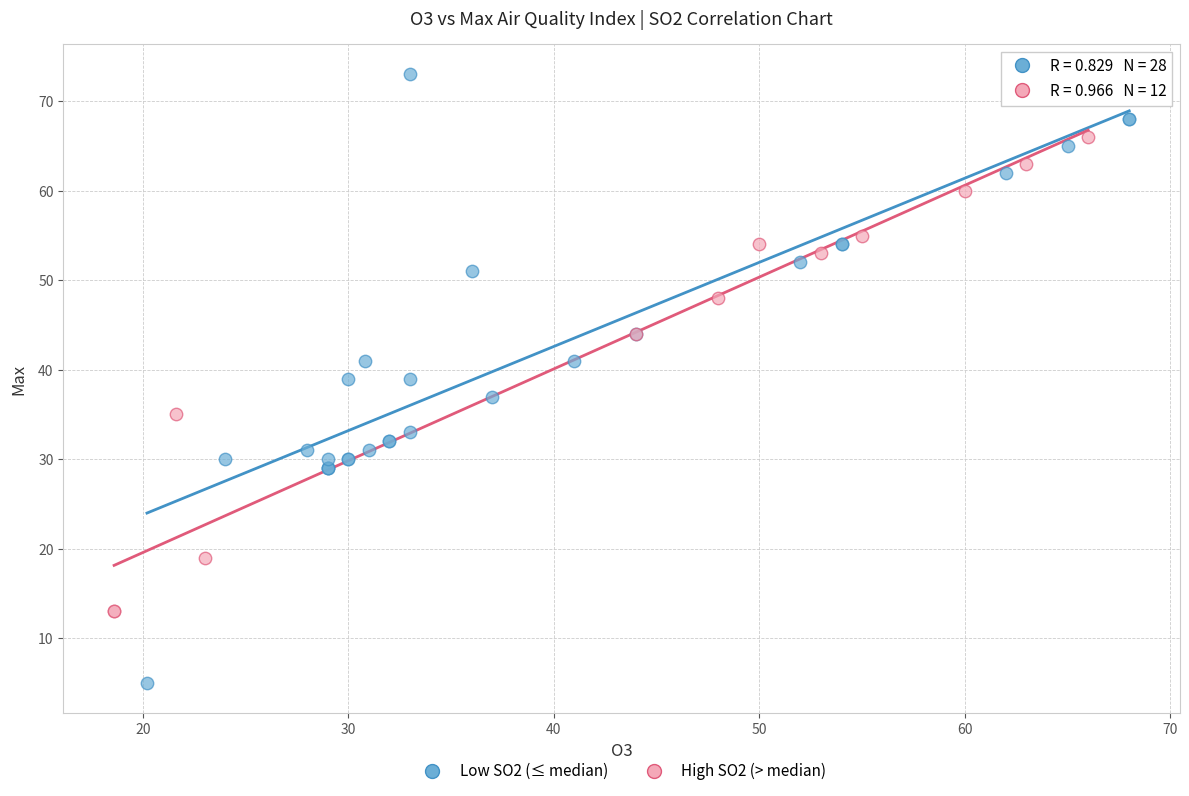

Which series has the largest Y range (max minus min)?

Low SO2 (≤ median)